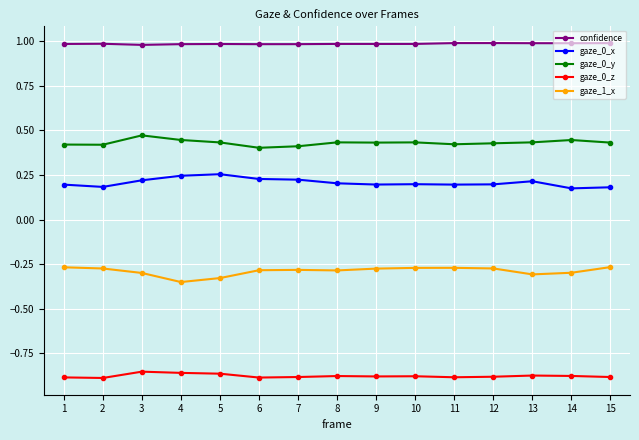

Is it true that confidence equals 1.0 at 4?

True